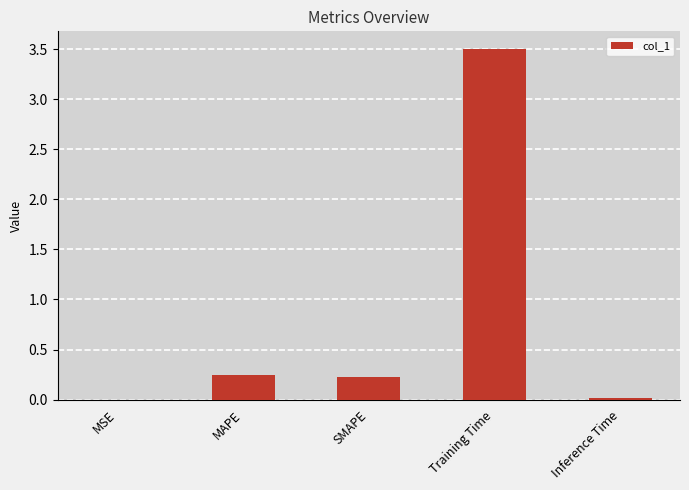

Are the bars horizontal?

No